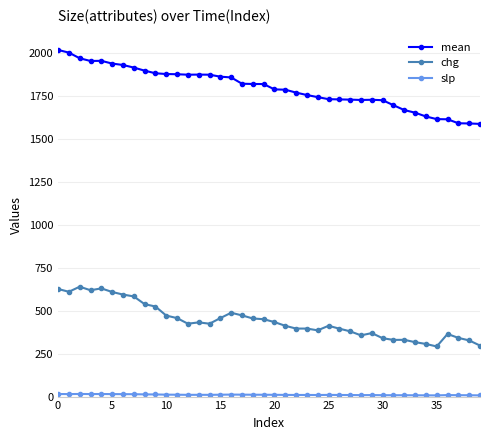

Which series has the largest range (max minus min)?

mean